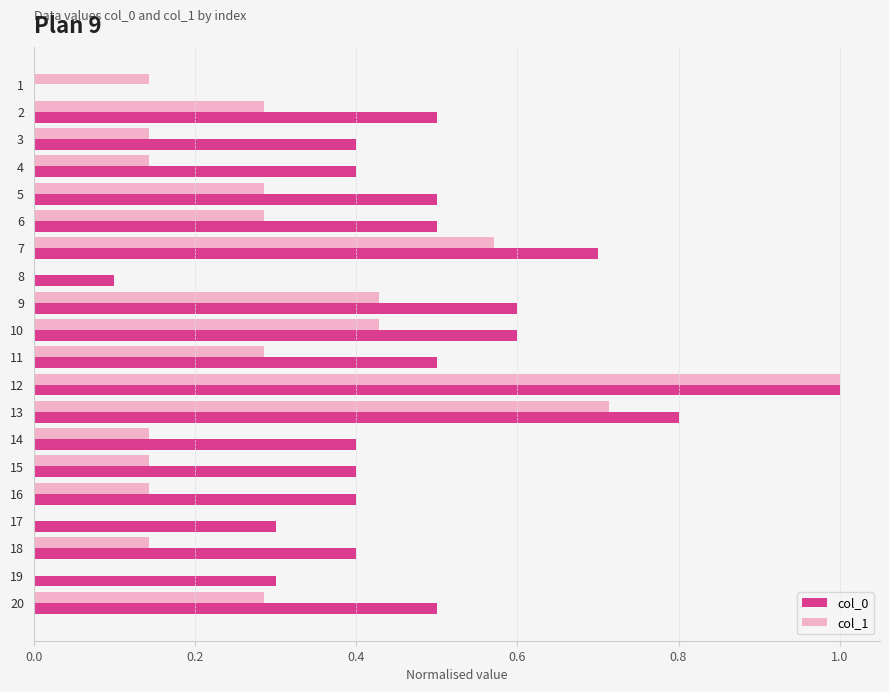

Is the value of col_1 at 13 greater than the value of col_0 at 3?

Yes